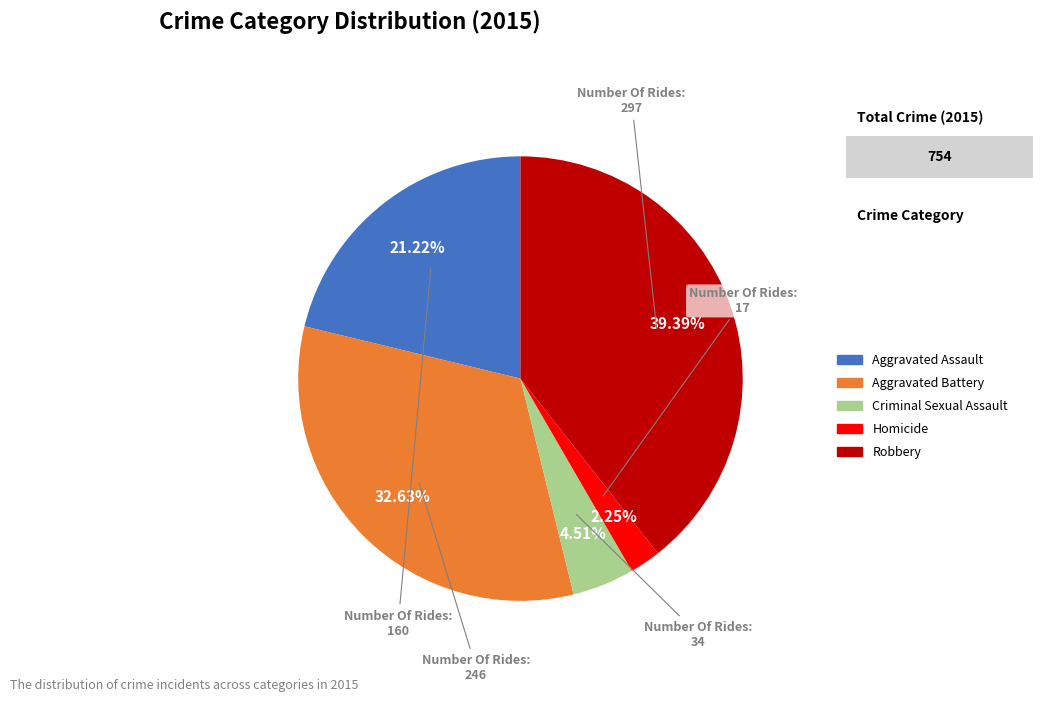

Combined, do Criminal Sexual Assault and Aggravated Assault account for over 50%?

No